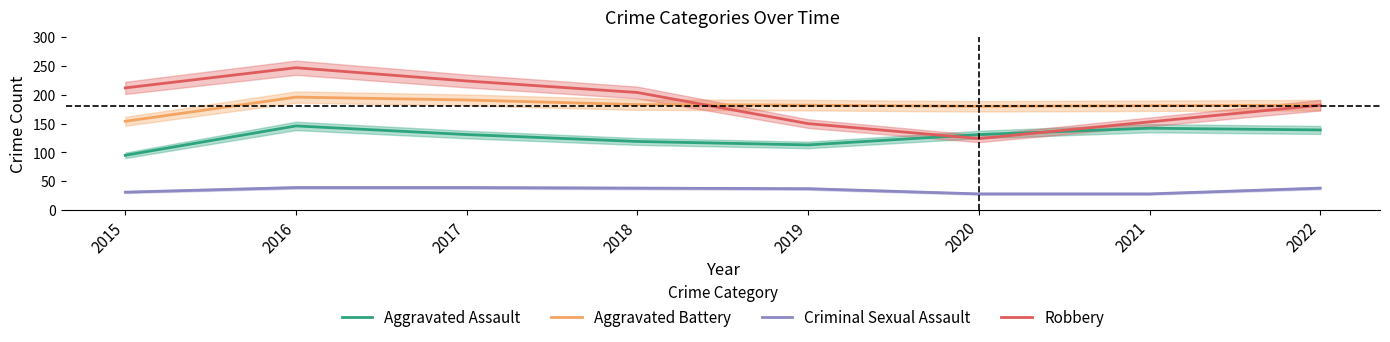

What is the sum of the Robbery values at 2018 and 2015?

416